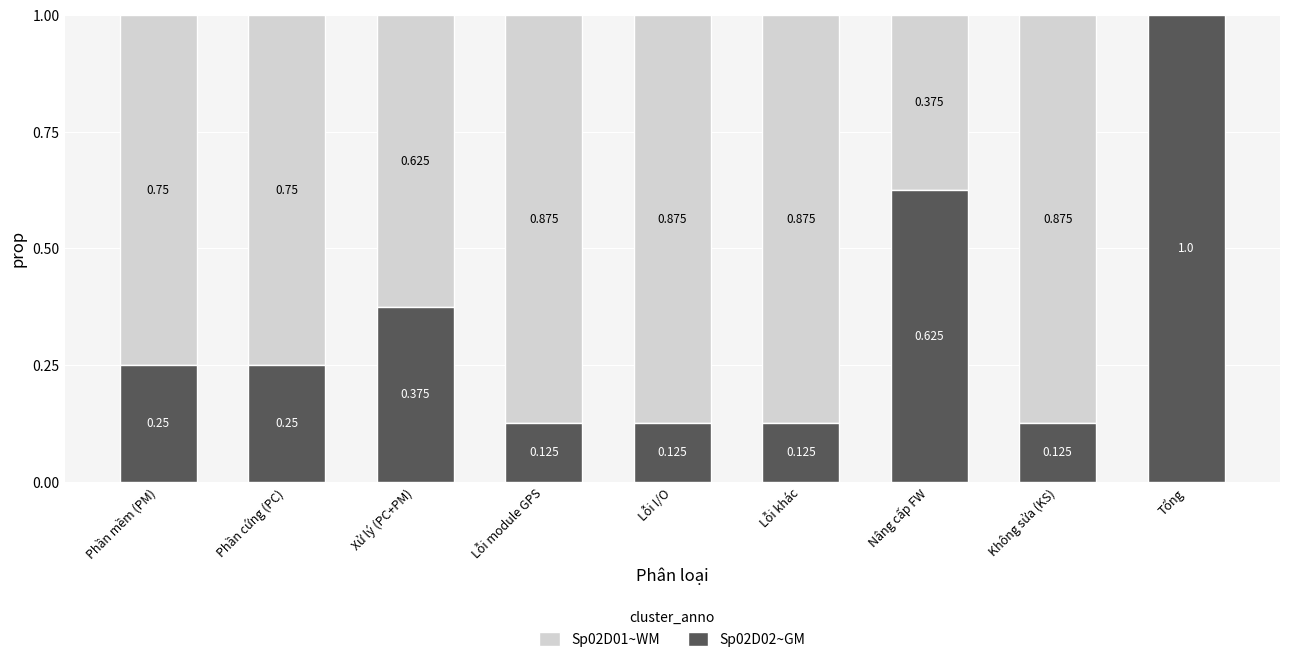

What is the difference between the maximum and minimum values in the Sp02D01~WM series?

0.9